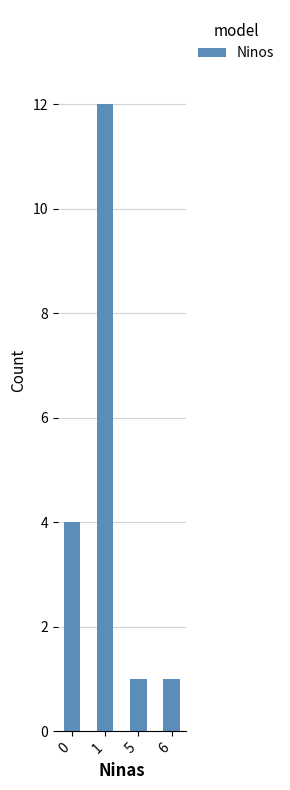

Which category has the highest value across all series?

1